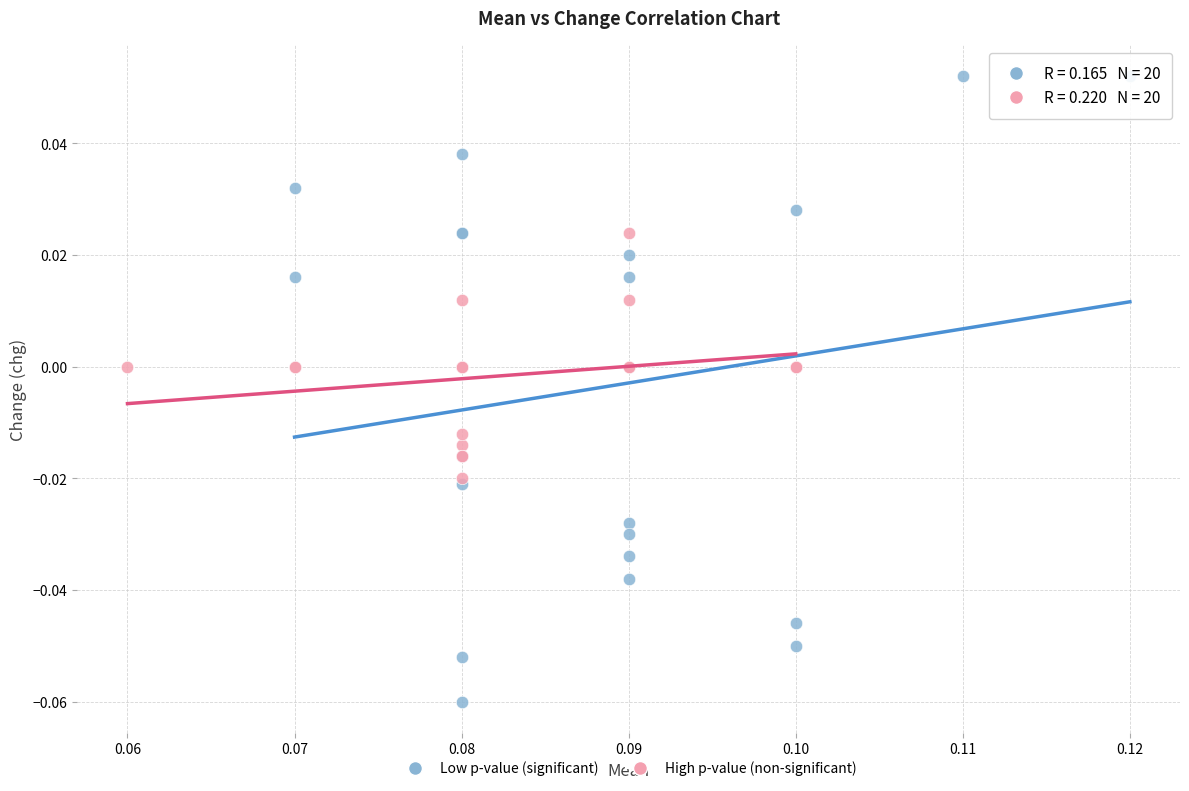

Which series has the largest Y range (max minus min)?

Low p-value (significant)